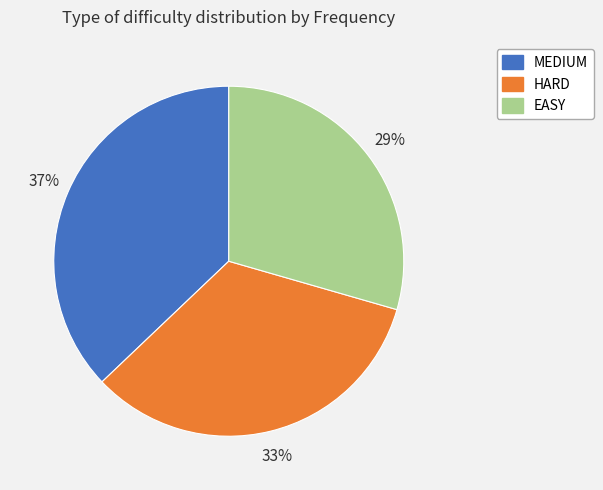

Between EASY and HARD, which is larger?

HARD